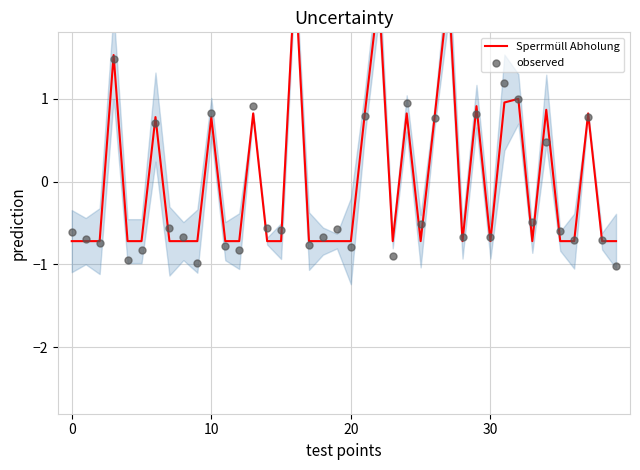

Which series has the largest total across all categories?

Sperrmüll Abholung